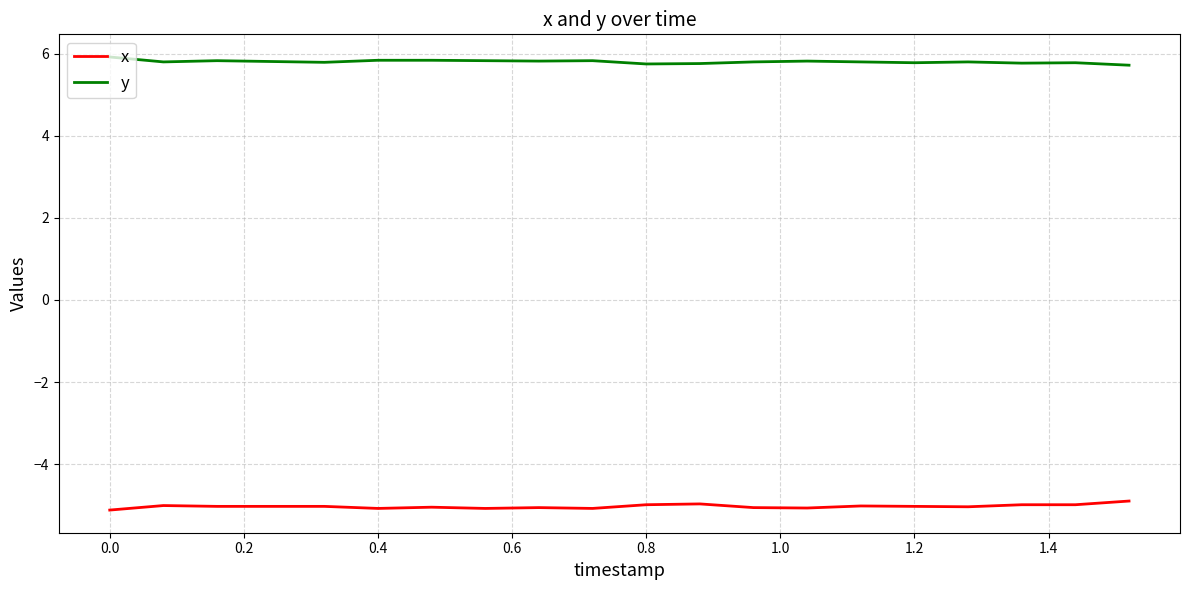

Rank the series by their average value, from lowest to highest.

x, y